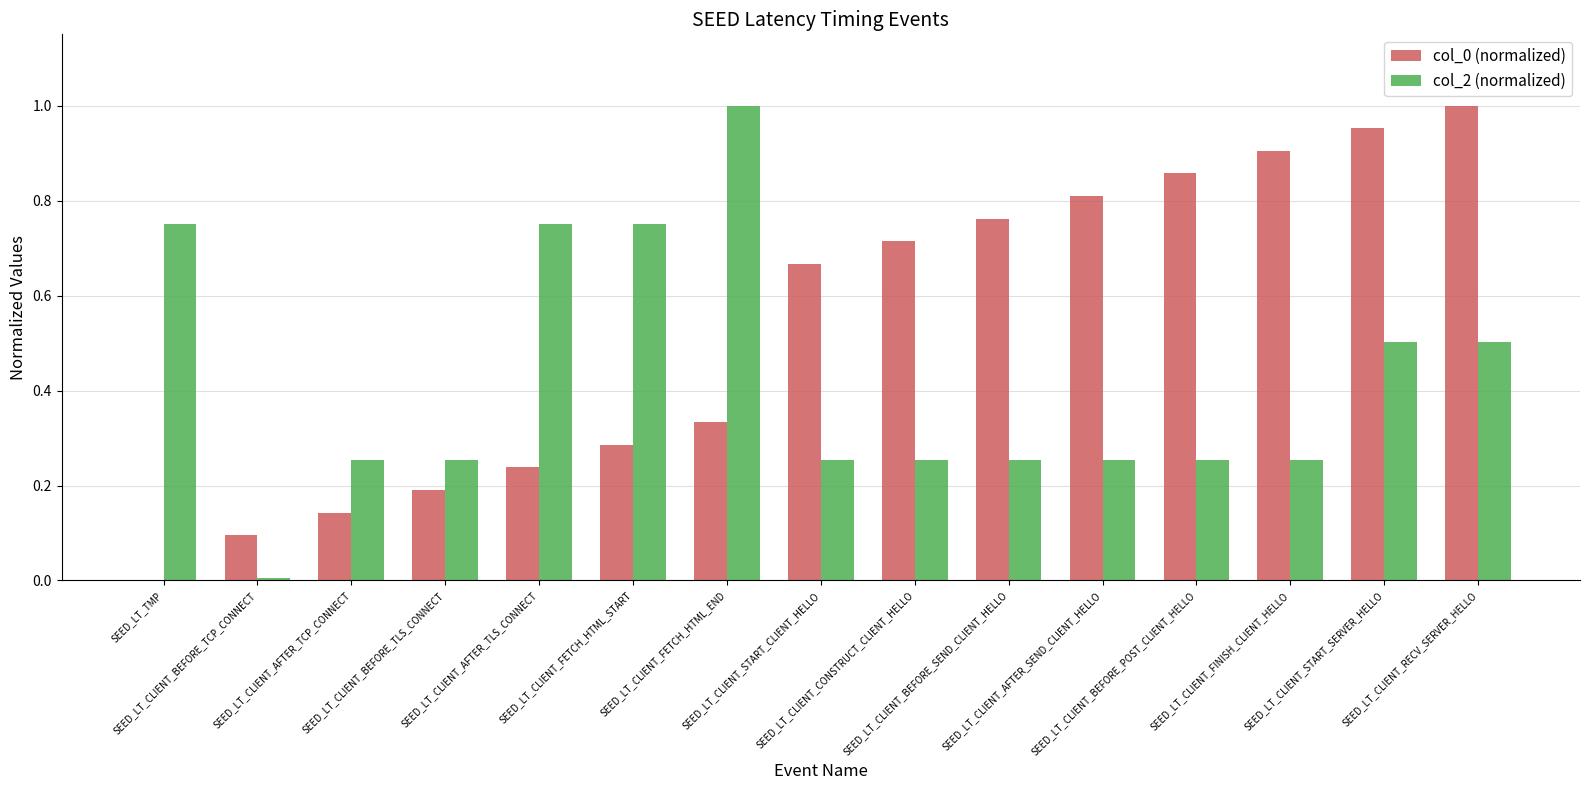

What is the sum of all col_0 (normalized) values?

8.0